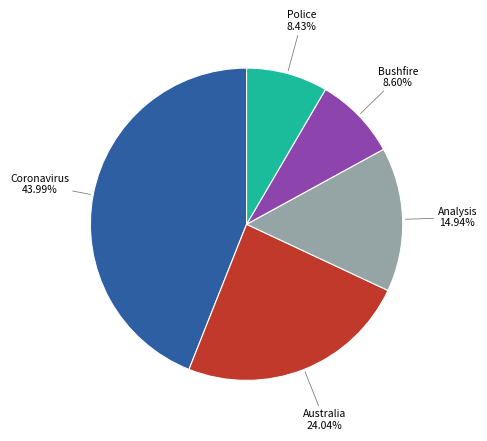

What is the ratio of the value at Bushfire to the value at Analysis?

0.6